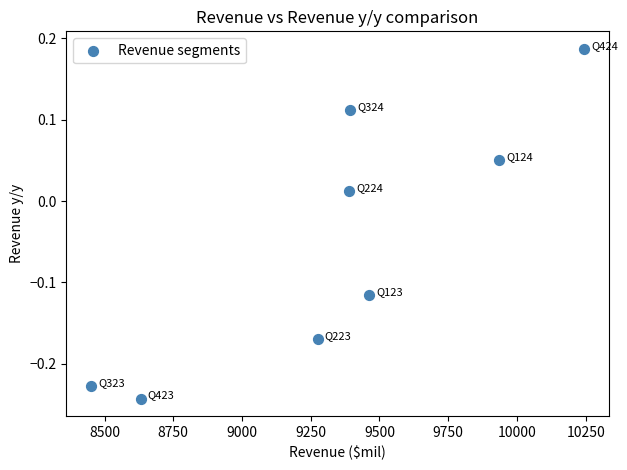

What is the average X value?

9347.6